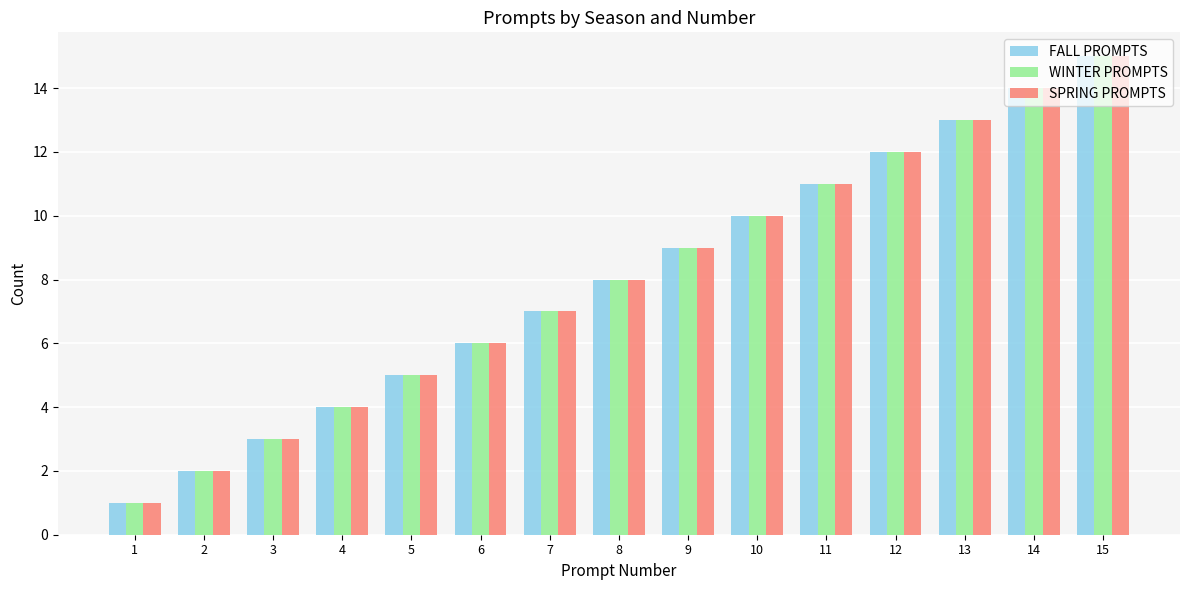

The WINTER PROMPTS series shows 11 at 11. True or false?

True